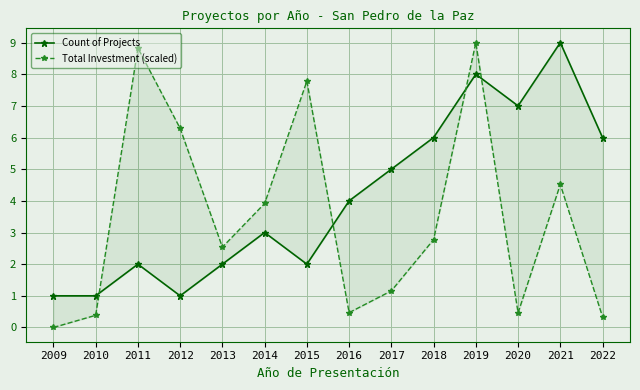

What is the difference between the maximum and minimum values in the Count of Projects series?

8.0